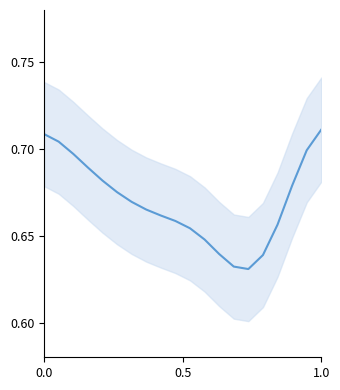

How many values are between 0 and 1?

20